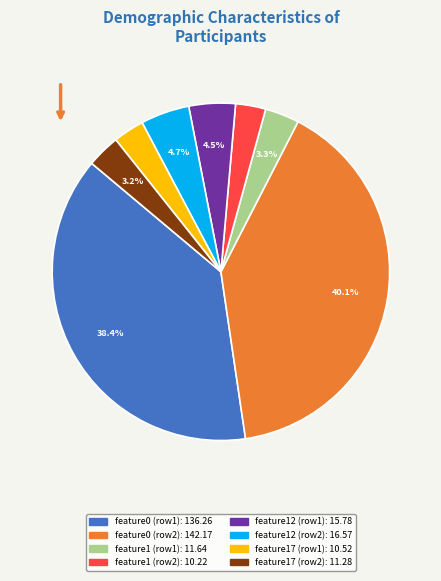

To the nearest percent, what is the difference between the largest and smallest slice percentages?

37%